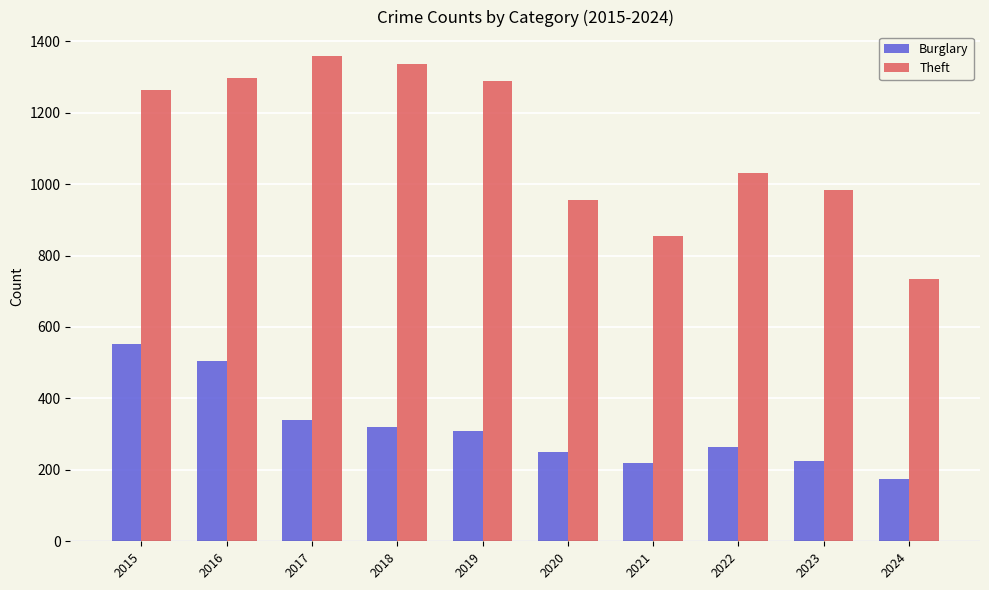

True or false: Burglary has a value of 189 at 2019.

False